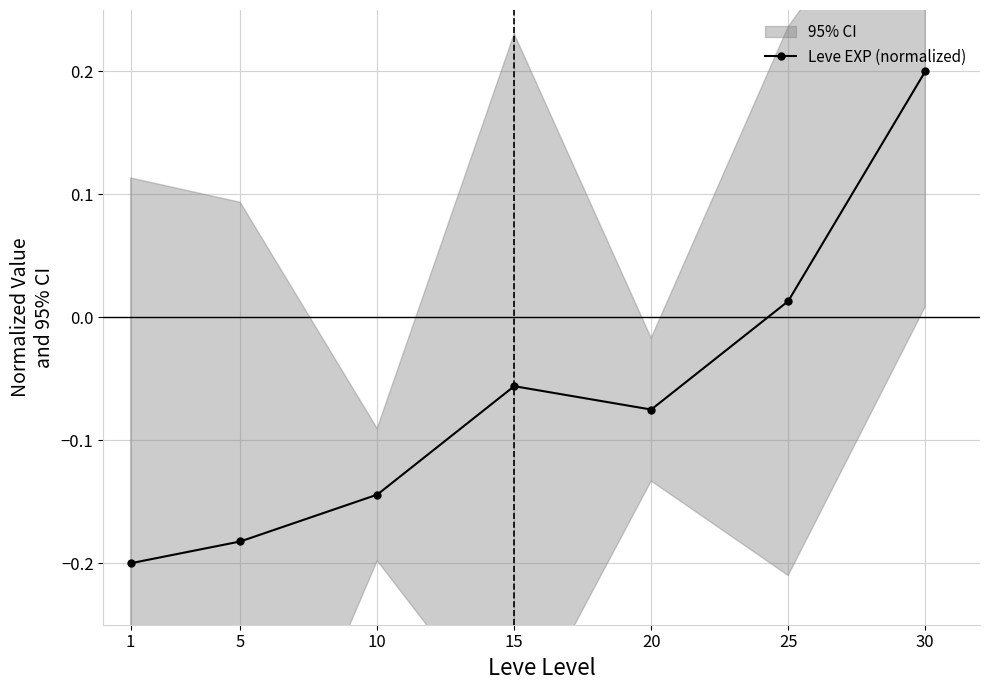

List the labels in order of value, smallest first.

1, 5, 10, 20, 15, 25, 30